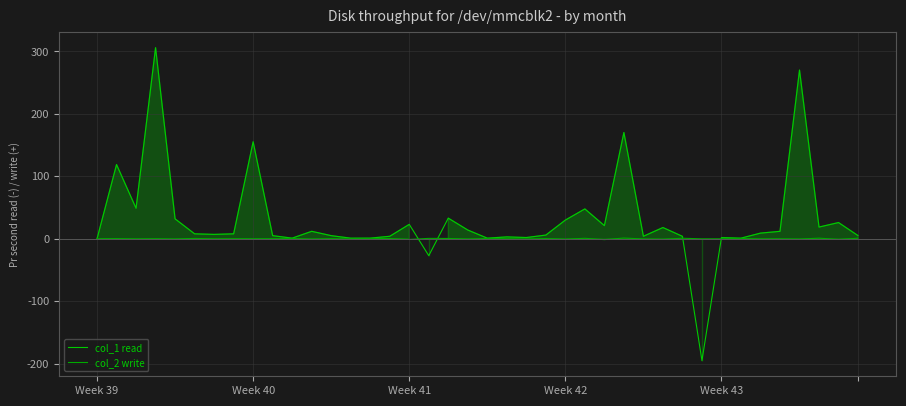

What position from the left is 35?

36